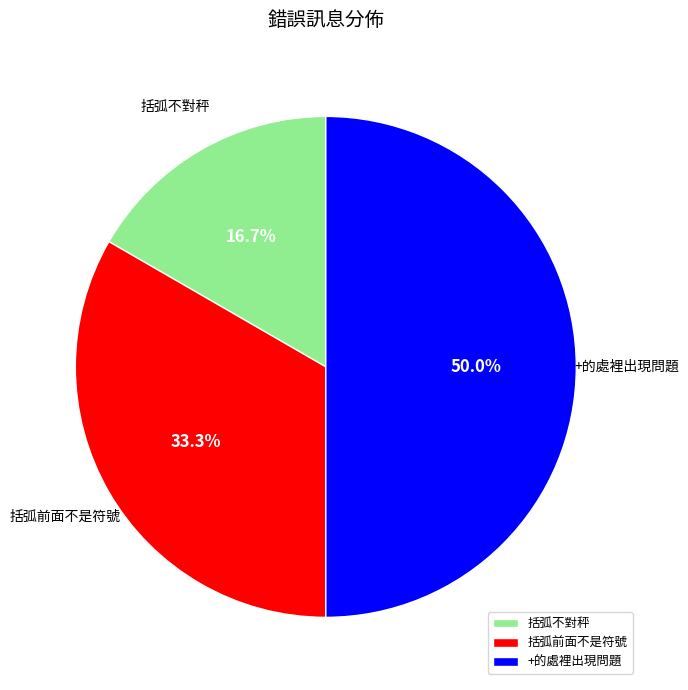

Which has a higher value, 括弧不對秤 or 括弧前面不是符號?

括弧前面不是符號